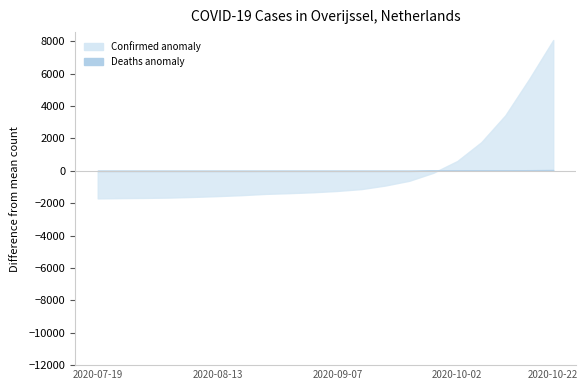

What is the difference between the maximum and minimum values in the Deaths series?

66